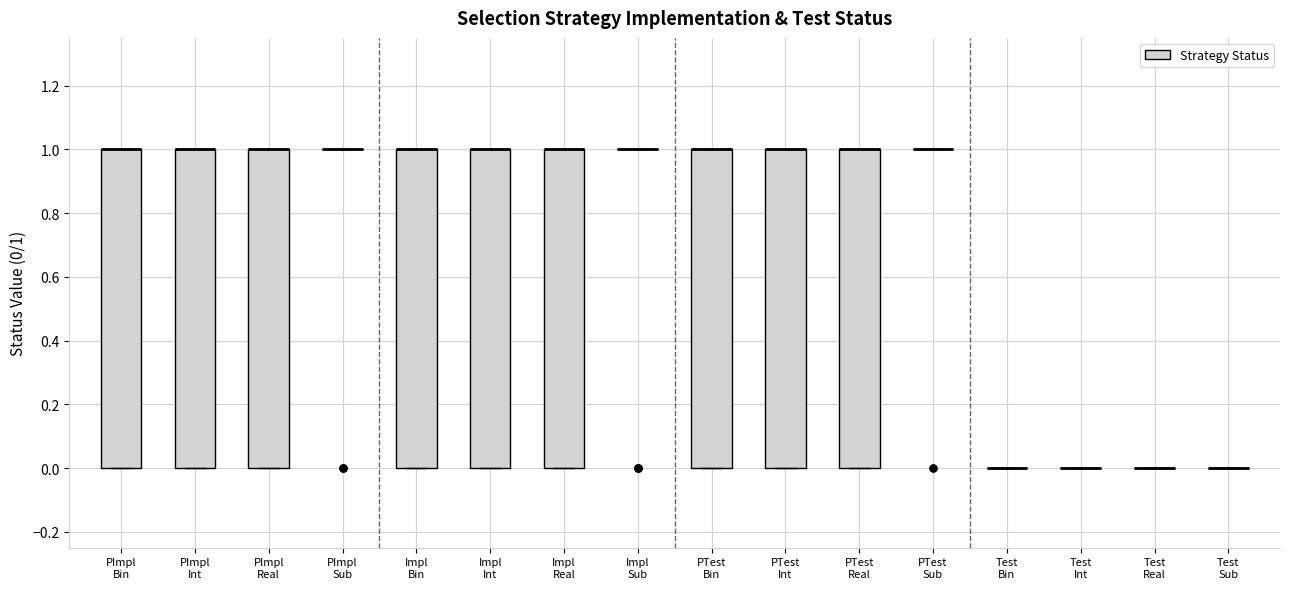

Reading left to right, transcribe this box plot: for each box, give where its median line is, the range the box spans, and where its two whiskers end, as read against the y-axis. The values are not printed on the chart, so give them approximately, as read against the axis.

PImpl Bin: median 1 (drawn on the box's upper edge), box 0 to 1, whiskers 0 to 1
PImpl Int: median 1 (drawn on the box's upper edge), box 0 to 1, whiskers 0 to 1
PImpl Real: median 1 (drawn on the box's upper edge), box 0 to 1, whiskers 0 to 1
PImpl Sub: box collapsed to a line at 1, whiskers 1 to 1
Impl Bin: median 1 (drawn on the box's upper edge), box 0 to 1, whiskers 0 to 1
Impl Int: median 1 (drawn on the box's upper edge), box 0 to 1, whiskers 0 to 1
Impl Real: median 1 (drawn on the box's upper edge), box 0 to 1, whiskers 0 to 1
Impl Sub: box collapsed to a line at 1, whiskers 1 to 1
PTest Bin: median 1 (drawn on the box's upper edge), box 0 to 1, whiskers 0 to 1
PTest Int: median 1 (drawn on the box's upper edge), box 0 to 1, whiskers 0 to 1
PTest Real: median 1 (drawn on the box's upper edge), box 0 to 1, whiskers 0 to 1
PTest Sub: box collapsed to a line at 1, whiskers 1 to 1
Test Bin: box collapsed to a line at 0, whiskers 0 to 0
Test Int: box collapsed to a line at 0, whiskers 0 to 0
Test Real: box collapsed to a line at 0, whiskers 0 to 0
Test Sub: box collapsed to a line at 0, whiskers 0 to 0